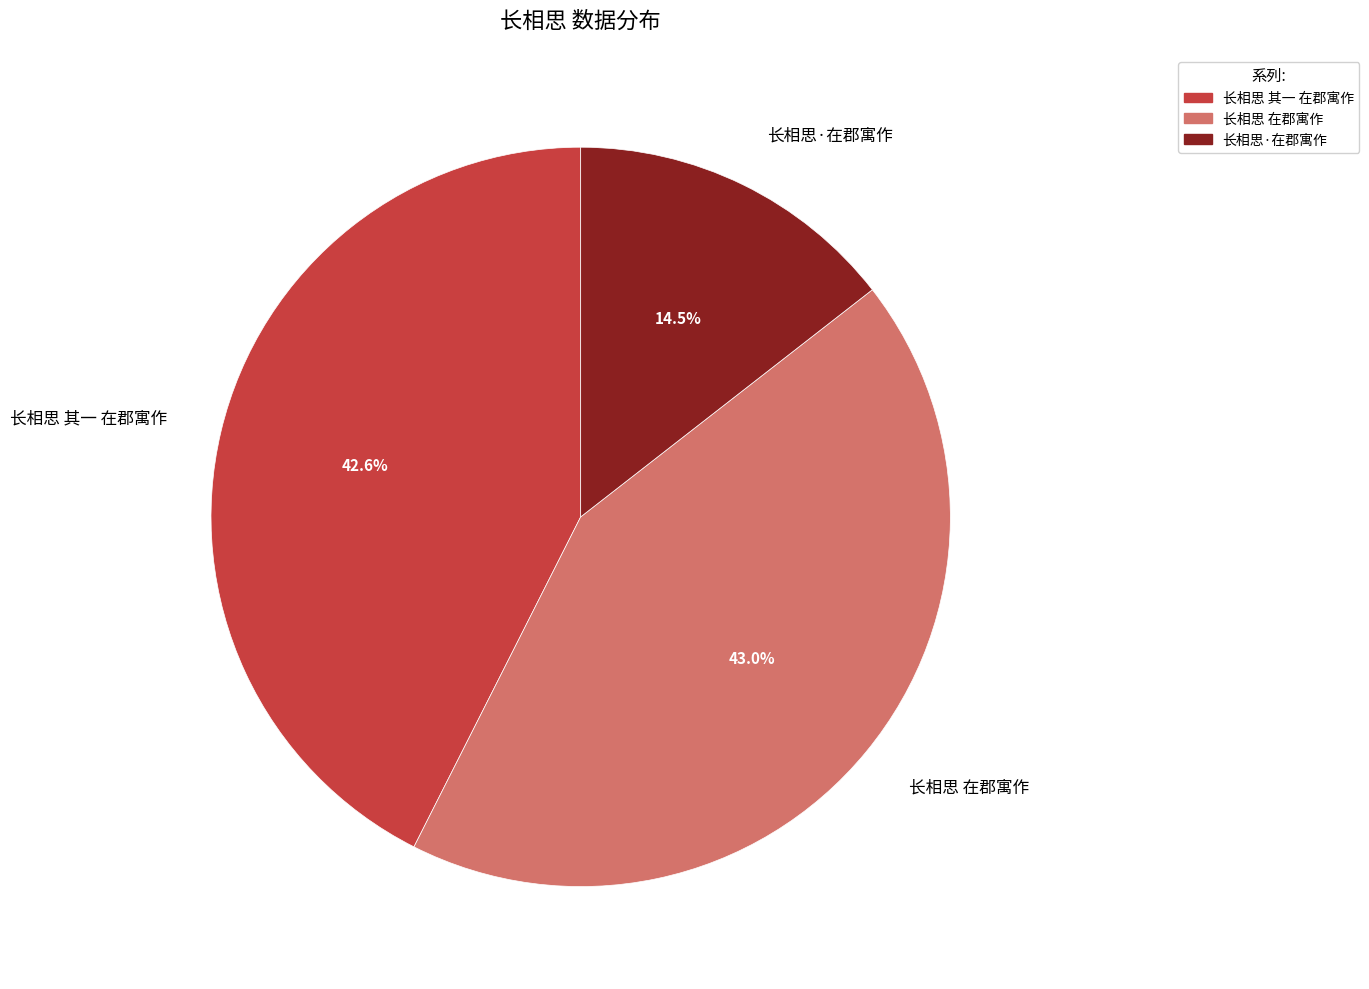

What is the ratio of the value at 长相思 在郡寓作 to the value at 长相思 其一 在郡寓作?

1.0